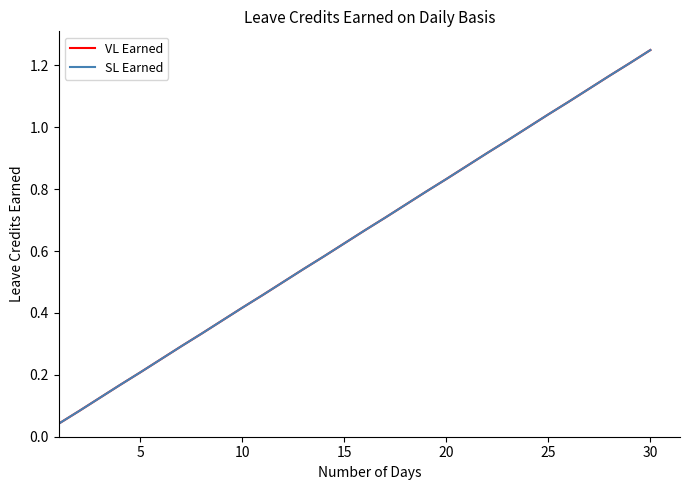

True or false: SL Earned and VL Earned intersect in this chart.

False